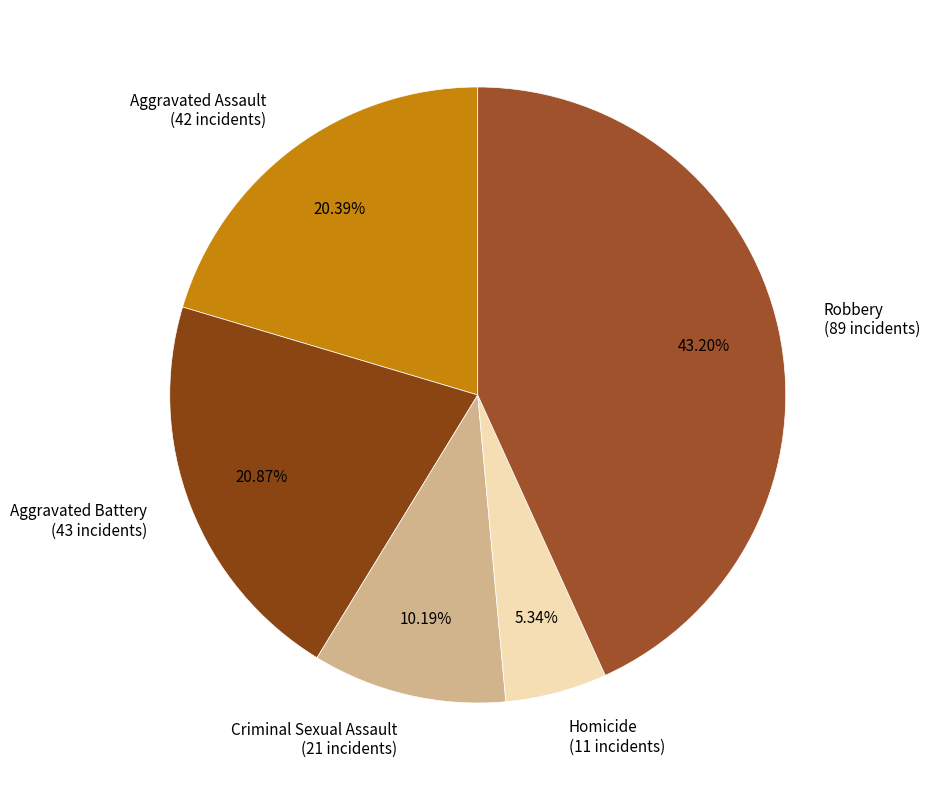

Is it true that Aggravated Assault is 20% of the pie?

True